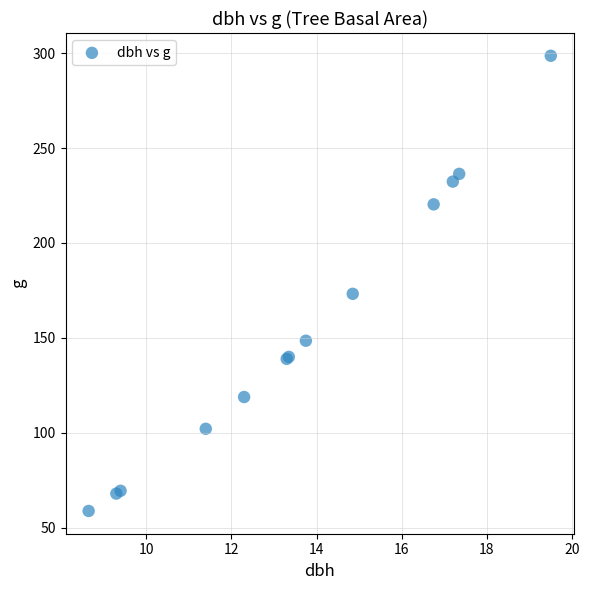

What Y value in the scatter plot is closest to 178?

173.2